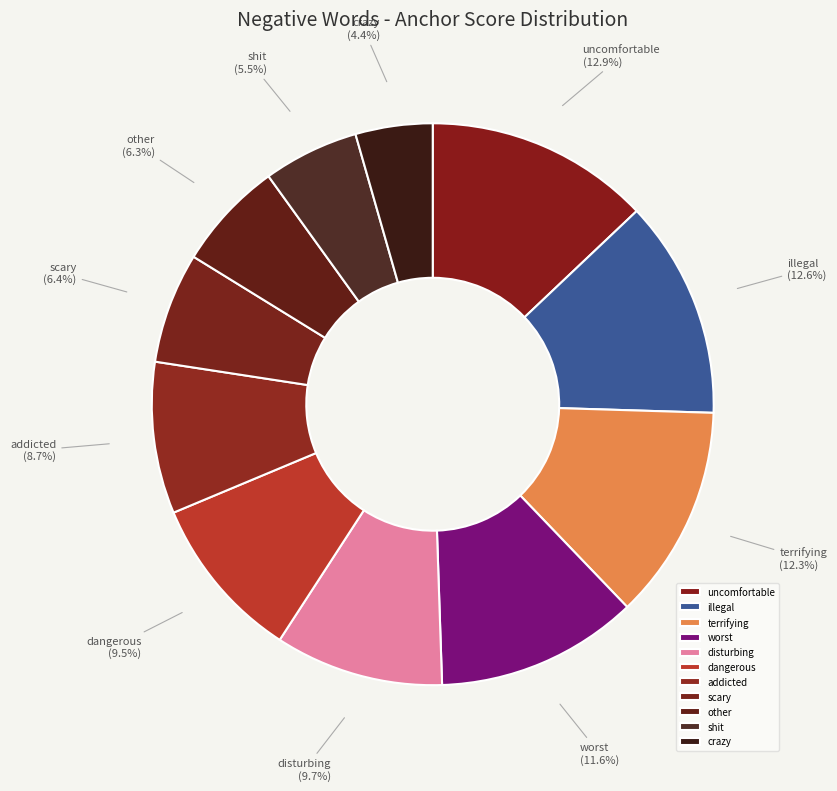

Does any single category account for the majority?

No